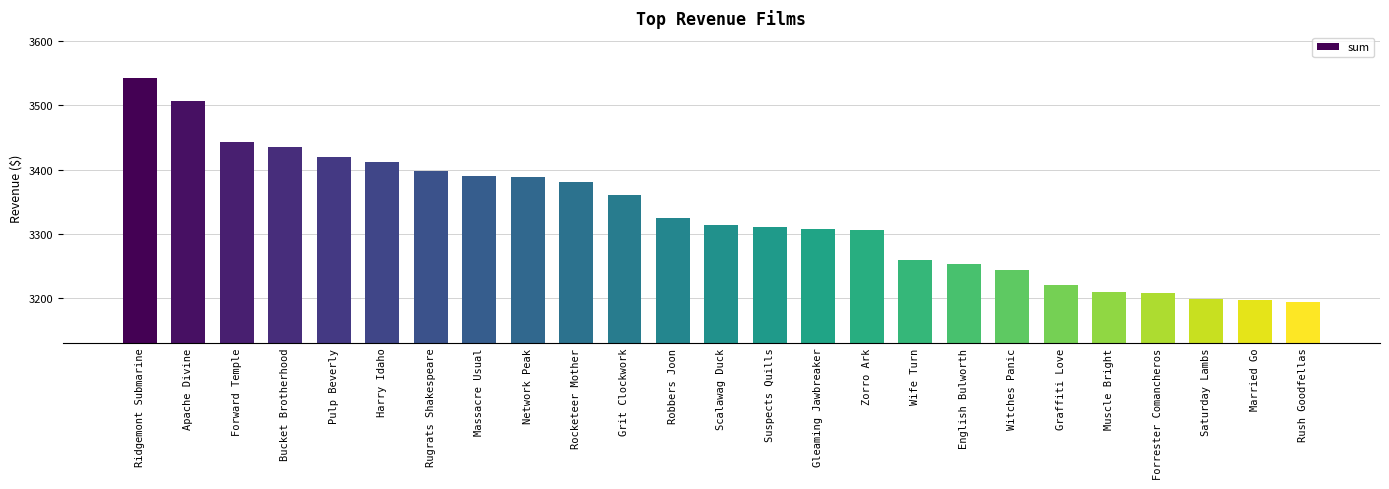

Is it true that the value at Harry Idaho is 3411.0?

True